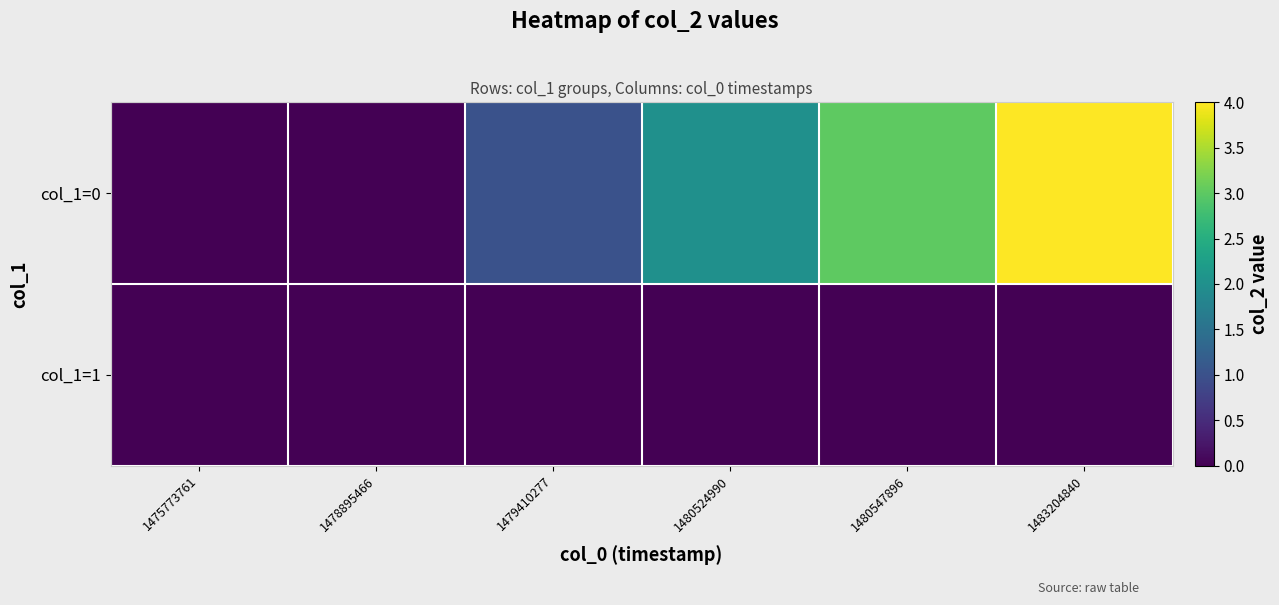

At which category is the sum across all series the highest?

1483204840